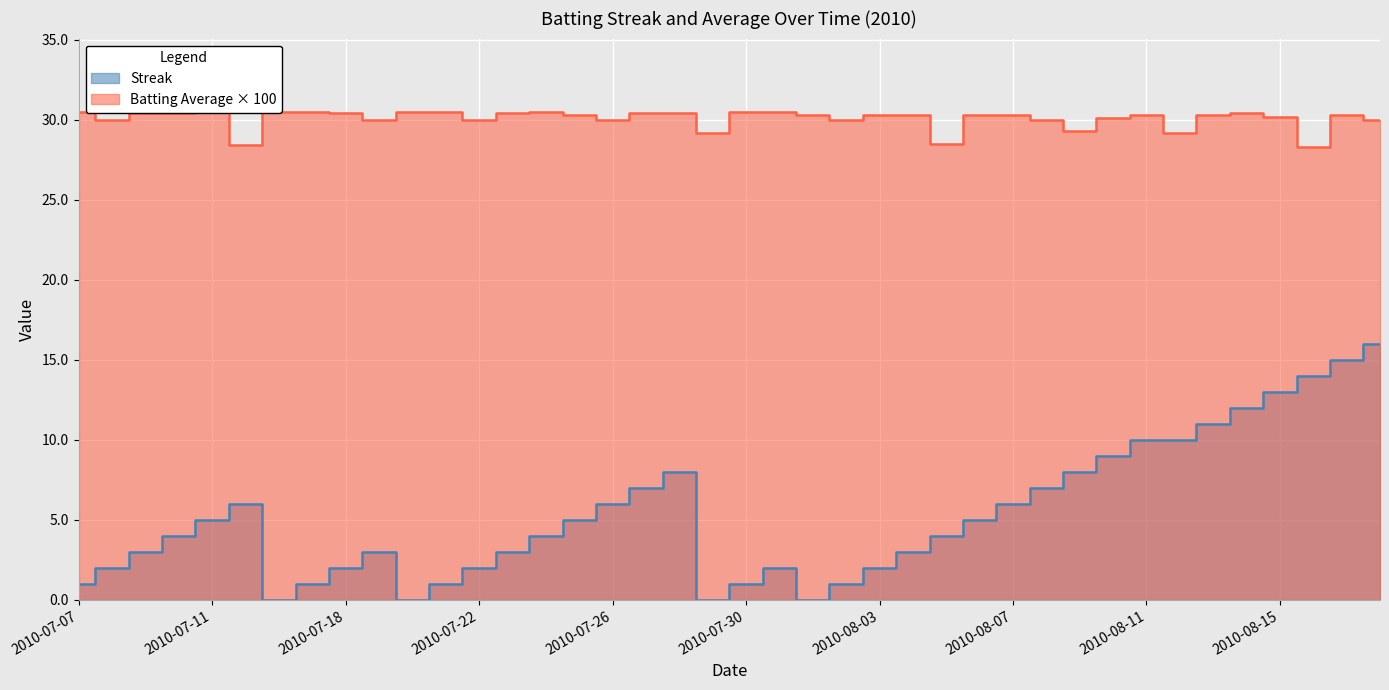

Rank the series by their maximum value, from lowest to highest.

Streak, Batting Average1